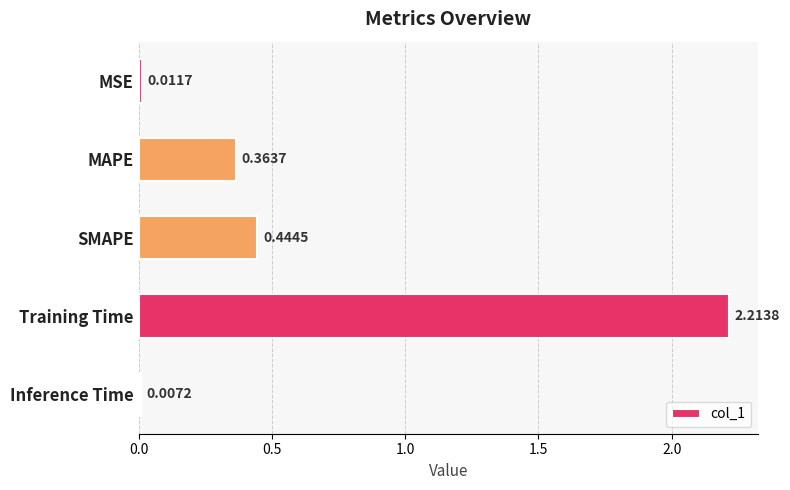

What is the average value?

0.6